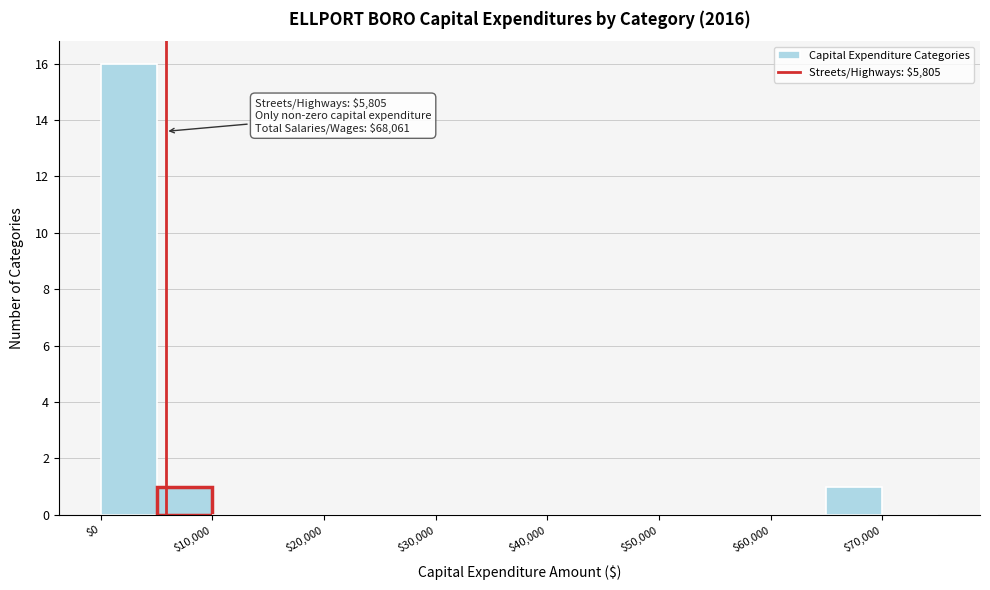

Over which range of the x-axis is the bar tallest?

0 to 5000